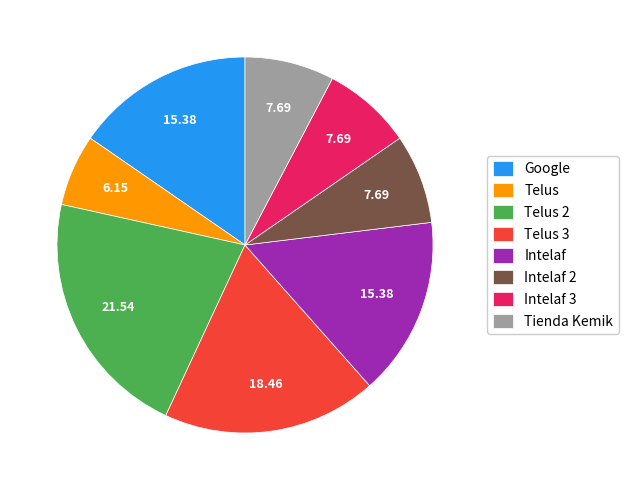

Which category has the smallest portion of the pie?

Telus